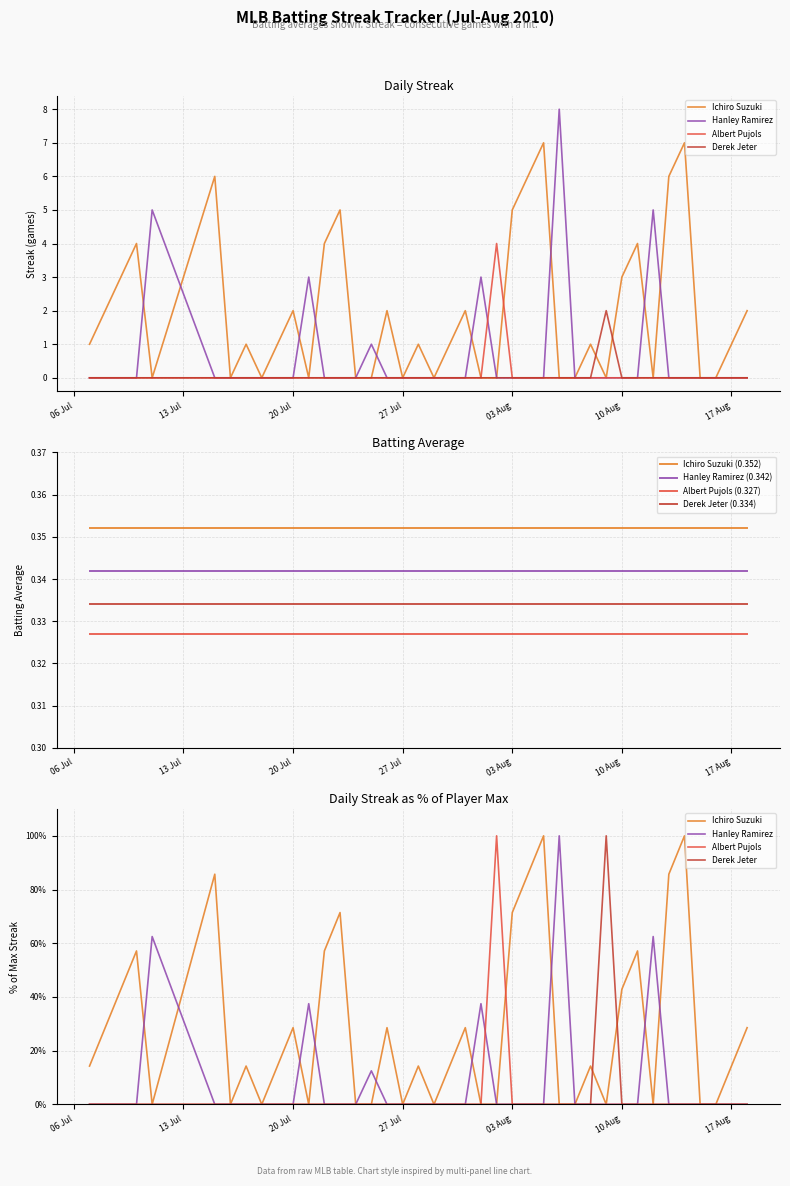

True or false: Derek Jeter (0.334) and Hanley Ramirez (0.342) intersect in this chart.

False